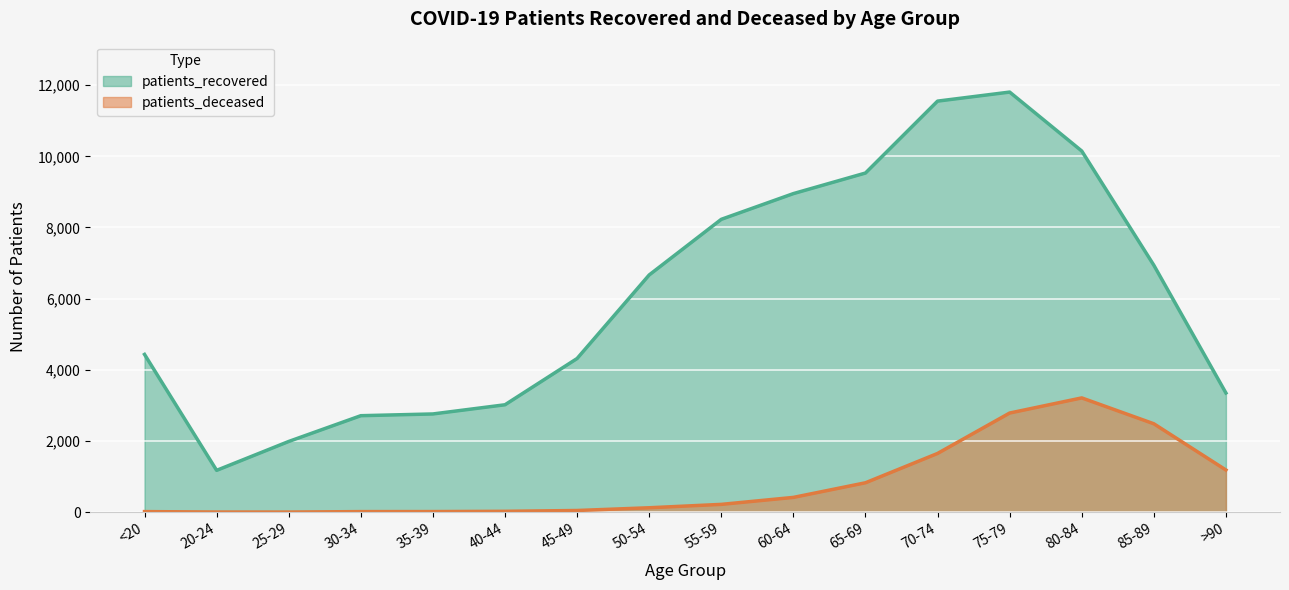

Which series has the largest range (max minus min)?

patients_recovered